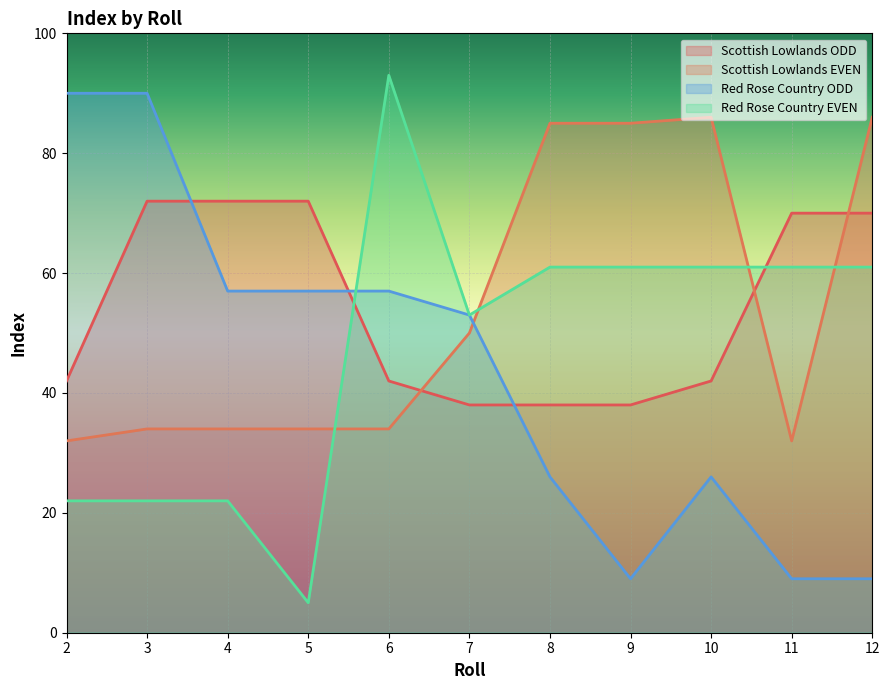

How many series are shown in this chart?

4